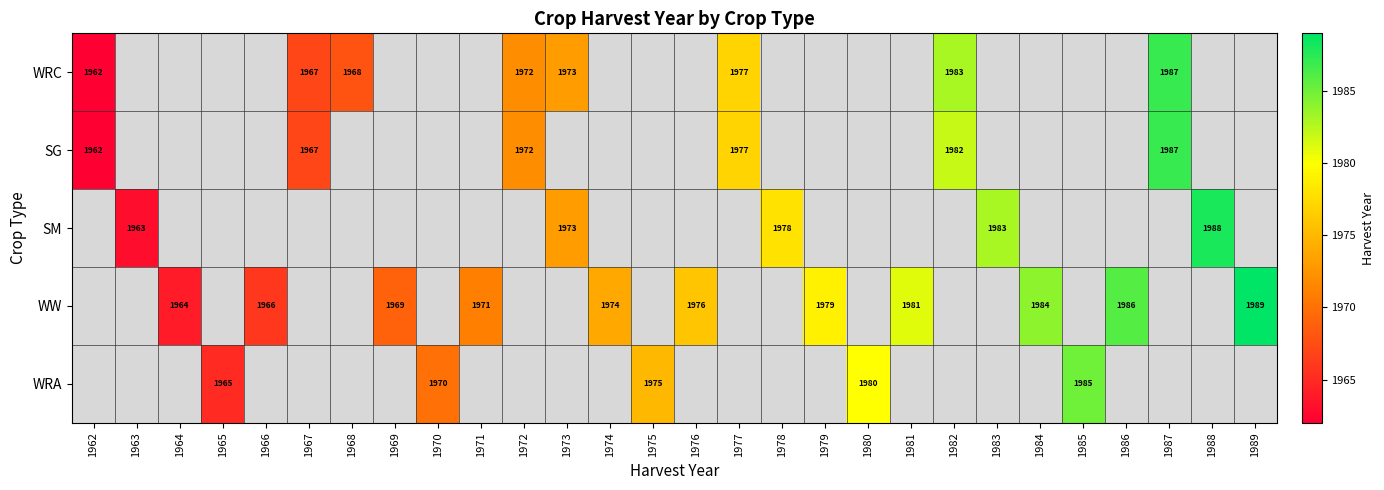

Count the number of data series in this chart.

5